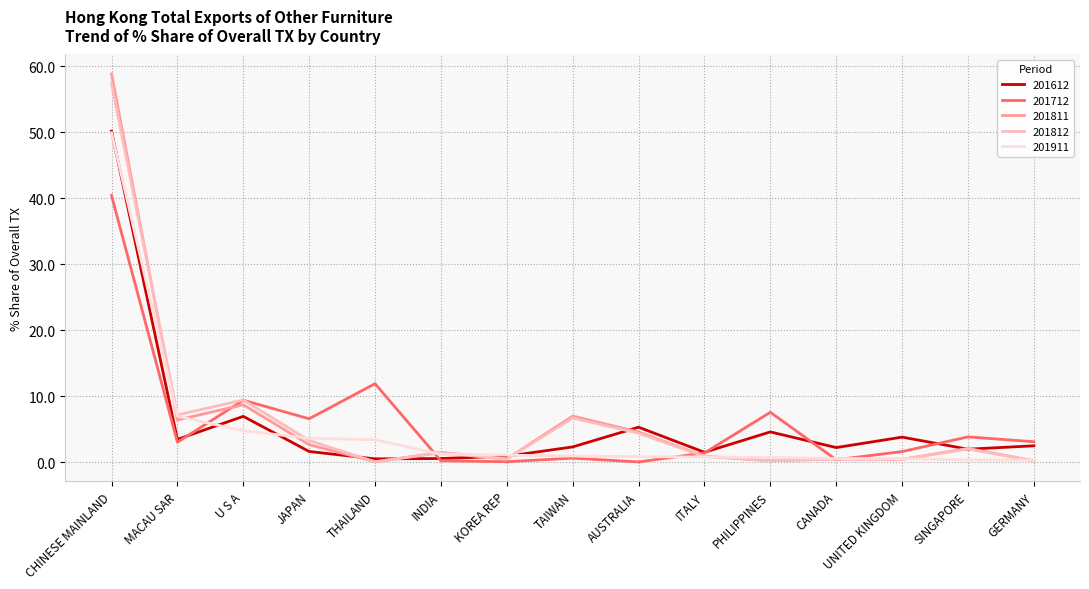

Which series has the largest range (max minus min)?

201811